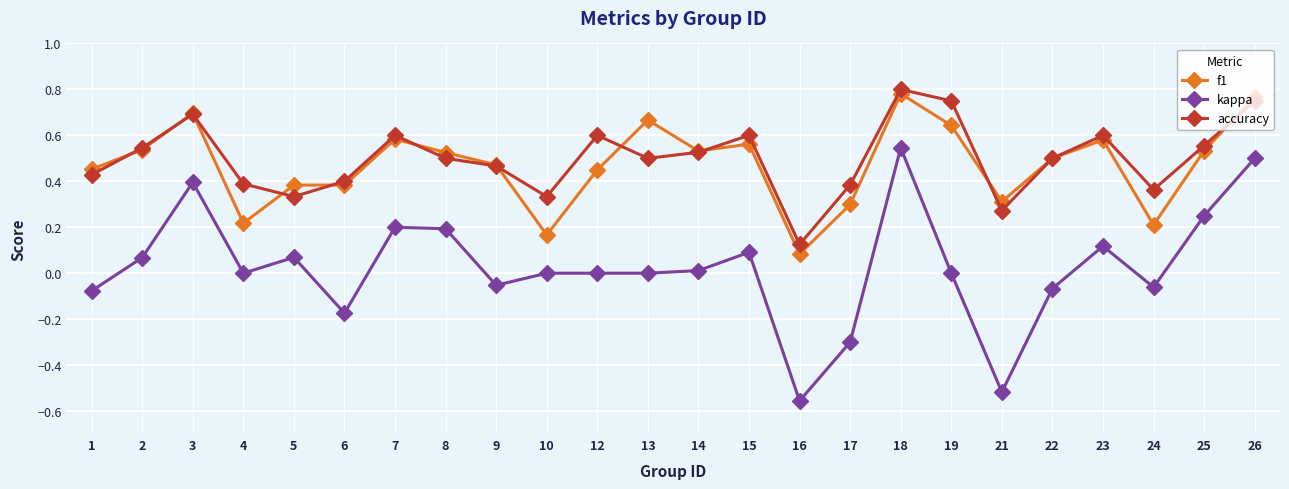

Is the value of kappa at 8 greater than the value of accuracy at 8?

No